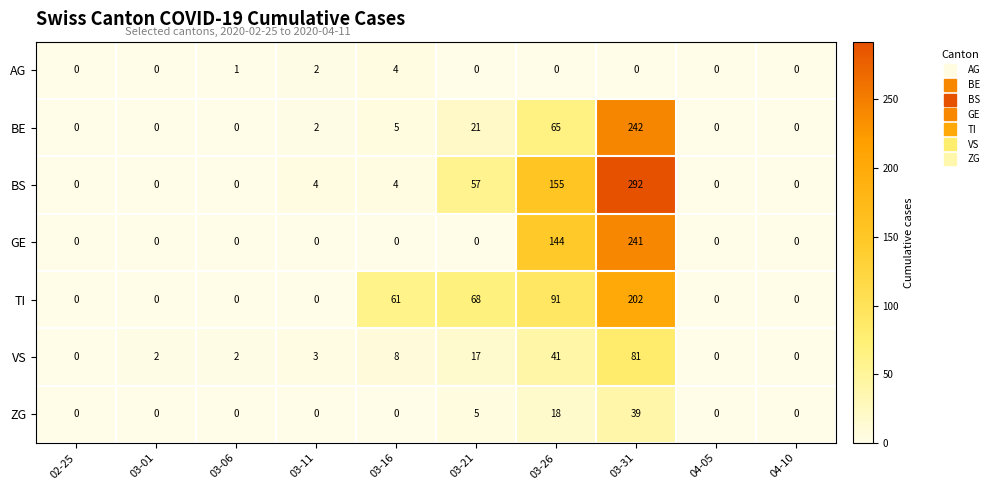

At which category does the chart reach its peak across all series?

03-31